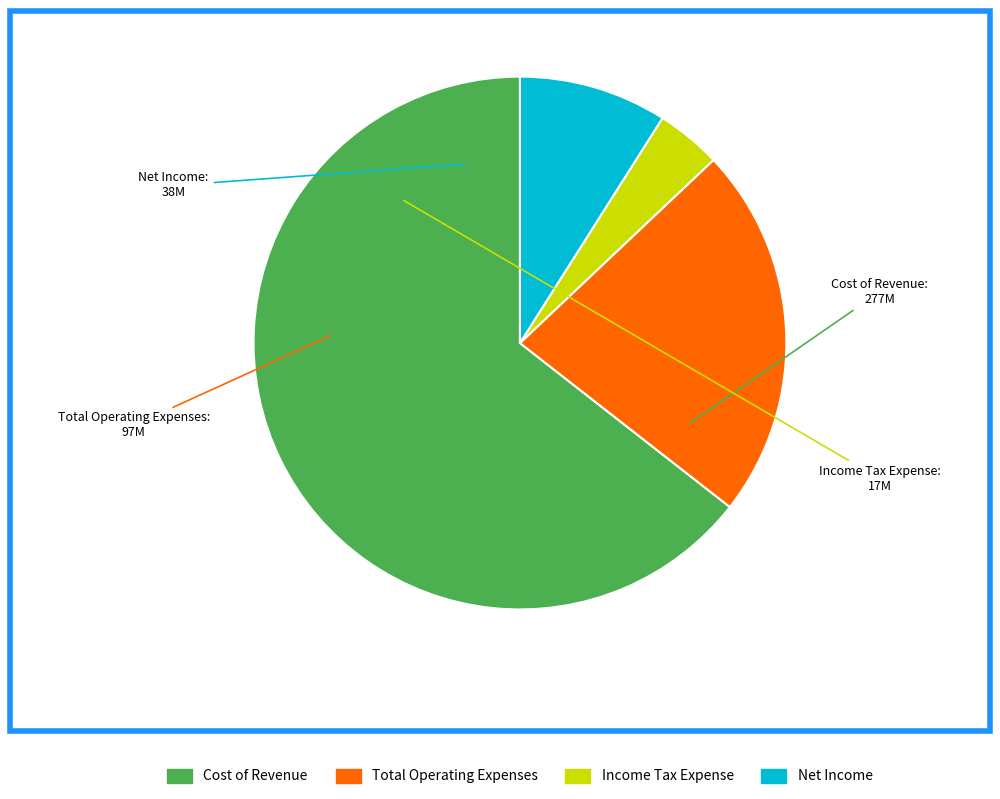

Is there any slice that represents more than half of the pie?

Yes